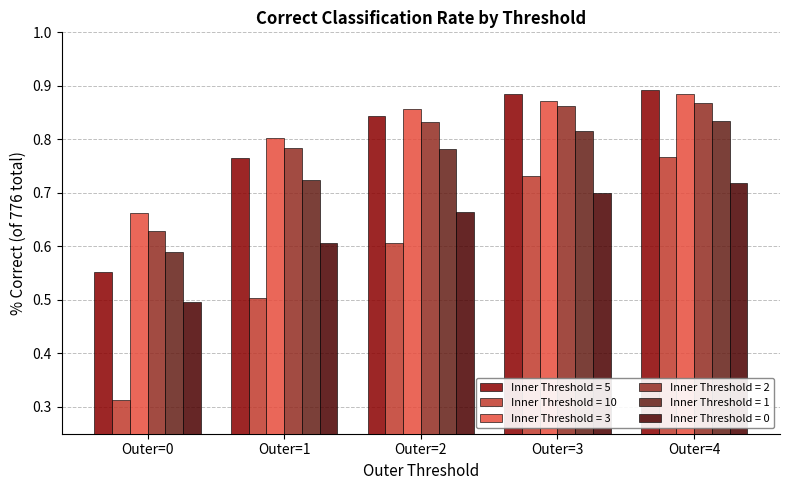

Rank the series by their maximum value, from lowest to highest.

Inner Threshold = 0, Inner Threshold = 10, Inner Threshold = 1, Inner Threshold = 2, Inner Threshold = 3, Inner Threshold = 5